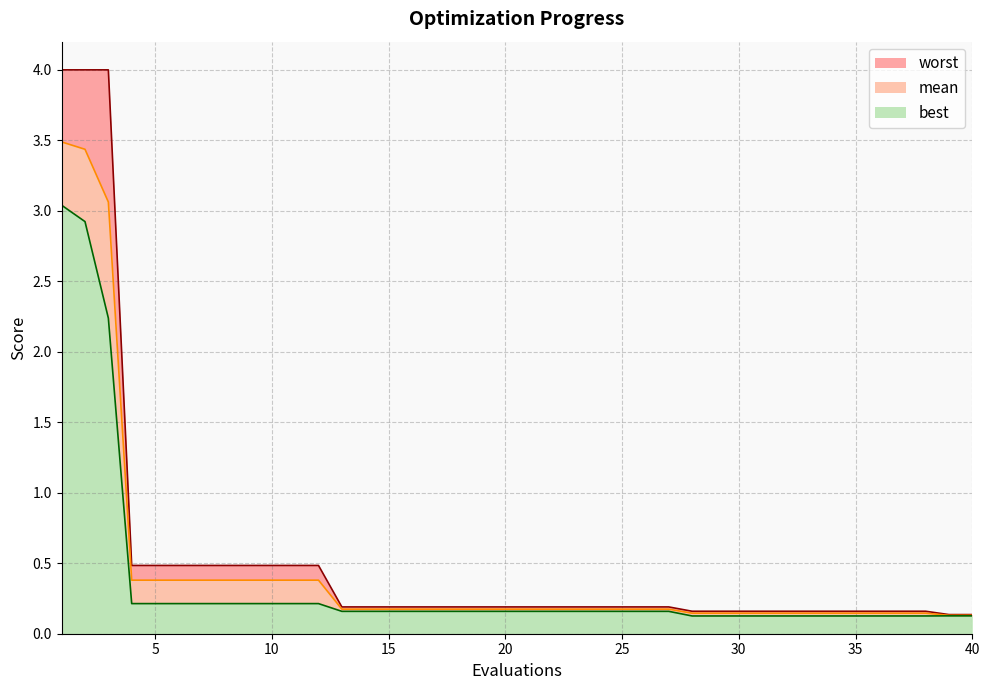

What is the value of the mean point at the 17th from the left?

0.2